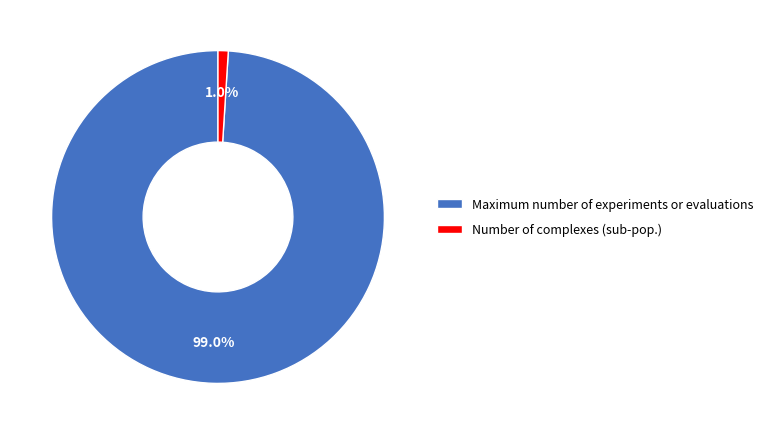

Do Number of complexes (sub-pop.) and Maximum number of experiments or evaluations together represent more than half of the pie?

Yes